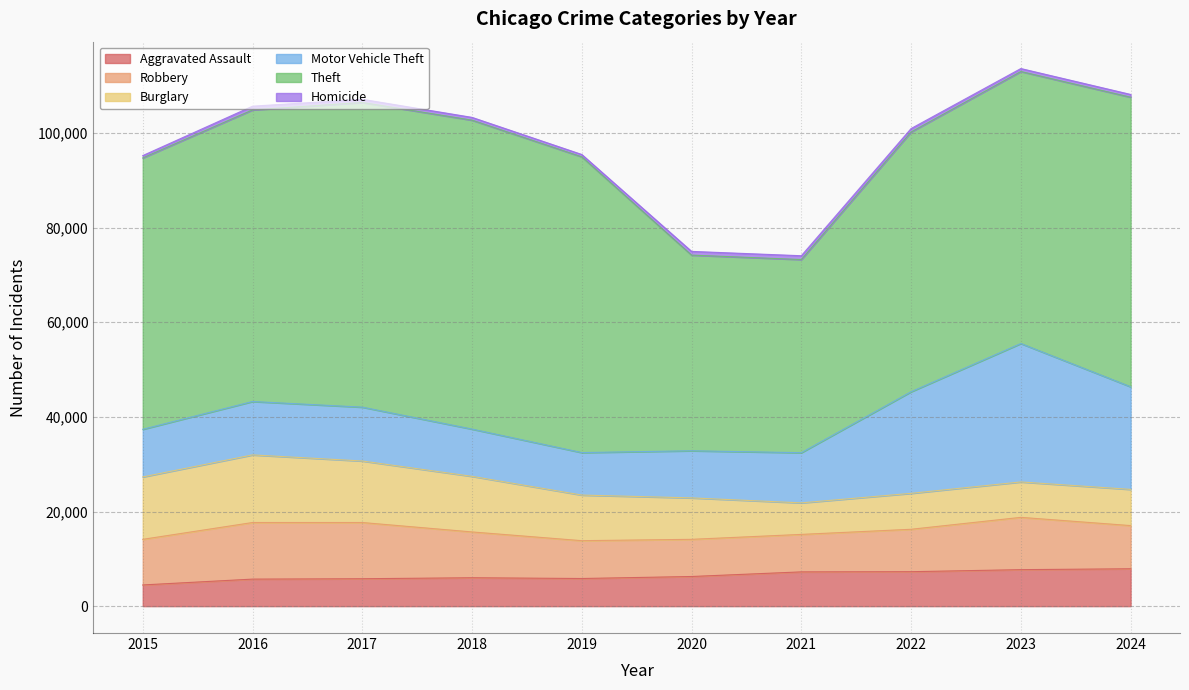

The Aggravated Assault series shows 1813 at 2019. True or false?

False